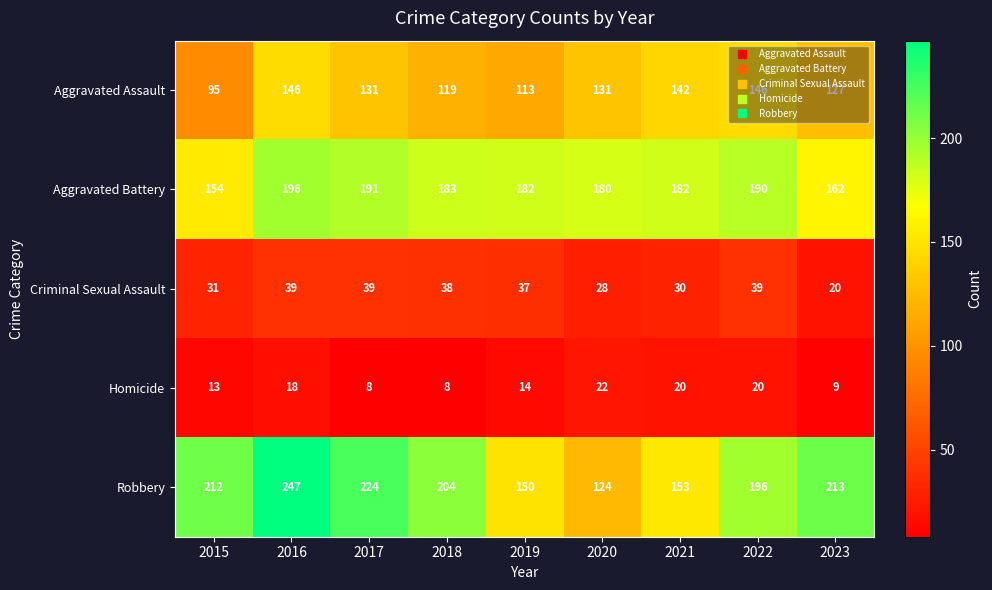

What is the difference between the highest and lowest values at 2016?

229